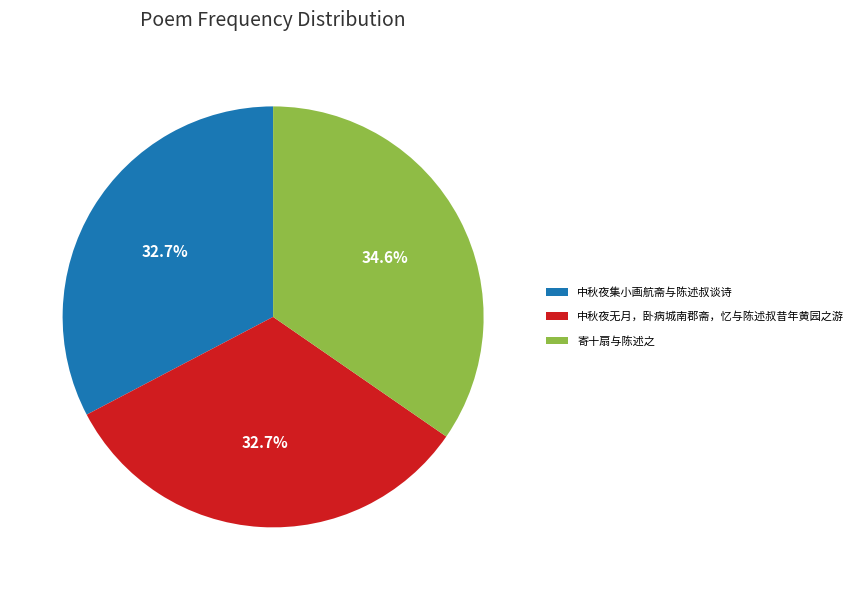

What portion of the pie excludes 中秋夜无月，卧病城南郡斋，忆与陈述叔昔年黄园之游?

67.3%